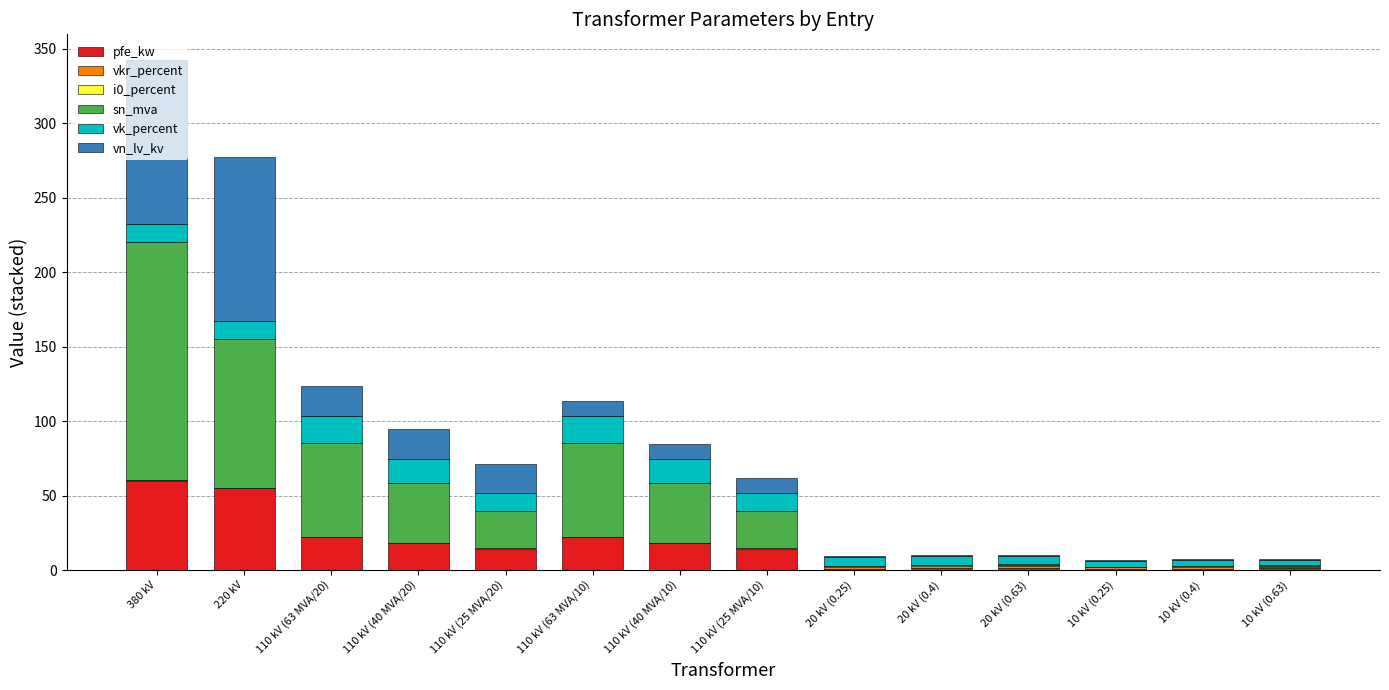

What is the sum of all pfe_kw values?

229.5